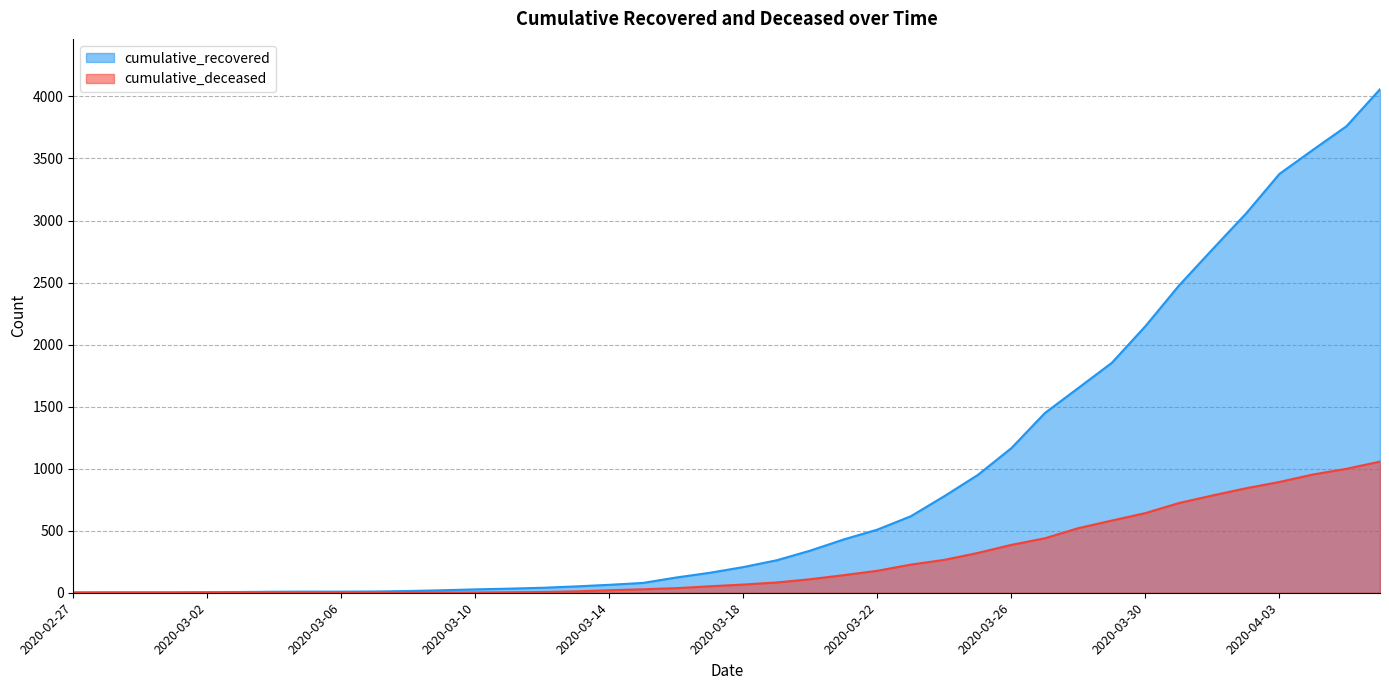

What is the maximum value shown in the chart?

4058